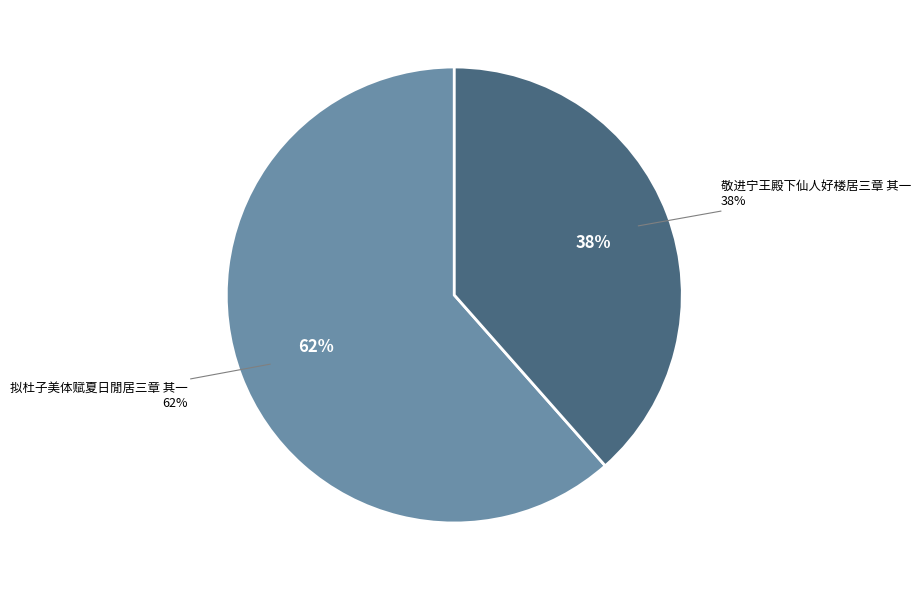

Is the sum of 敬进宁王殿下仙人好楼居三章 其一 and 拟杜子美体赋夏日閒居三章 其一 greater than half?

Yes